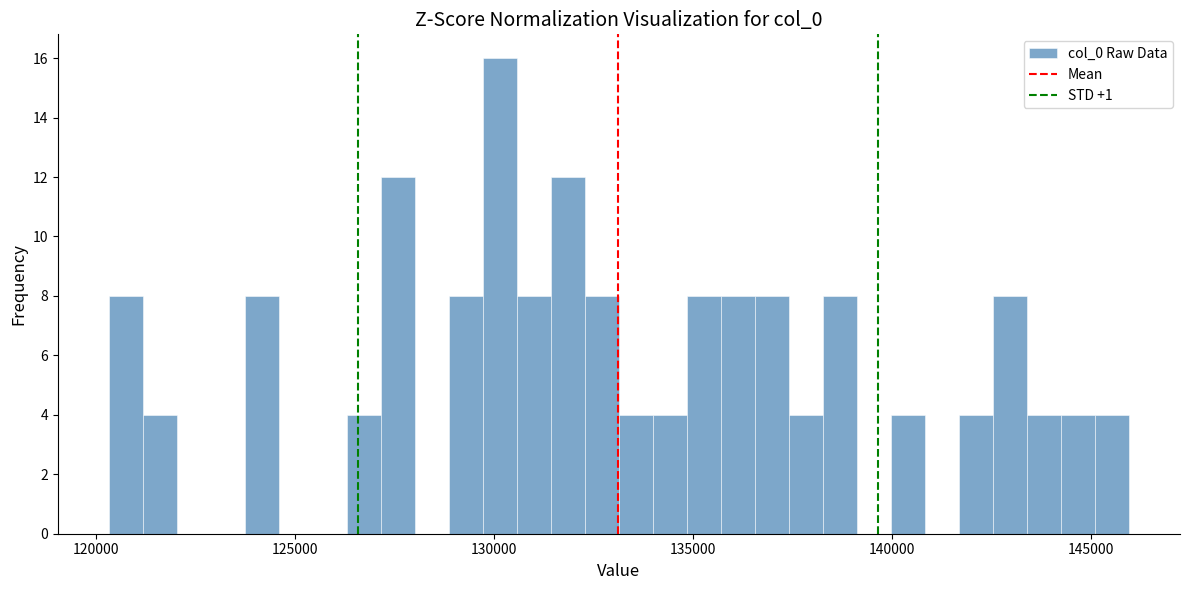

Around what value on the x-axis is the tallest bar? Give the approximate position of its centre, as read against the axis.

130000